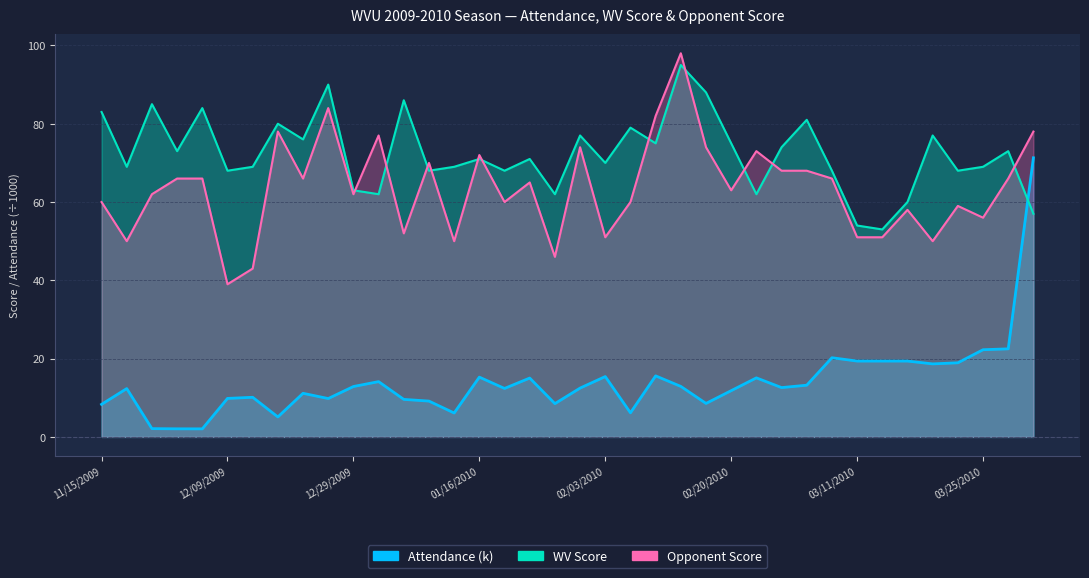

True or false: Attendance has more than 2 interior local peaks.

True